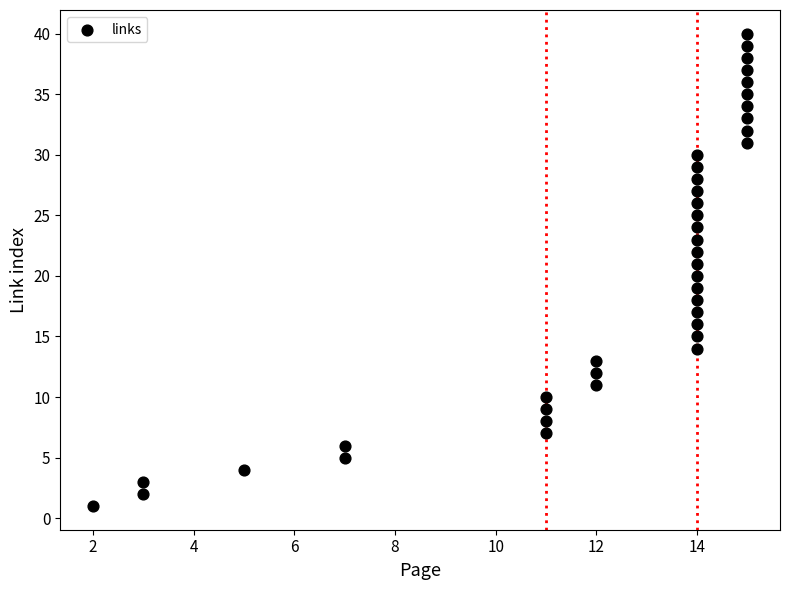

What is the range of Y values (max minus min)?

39